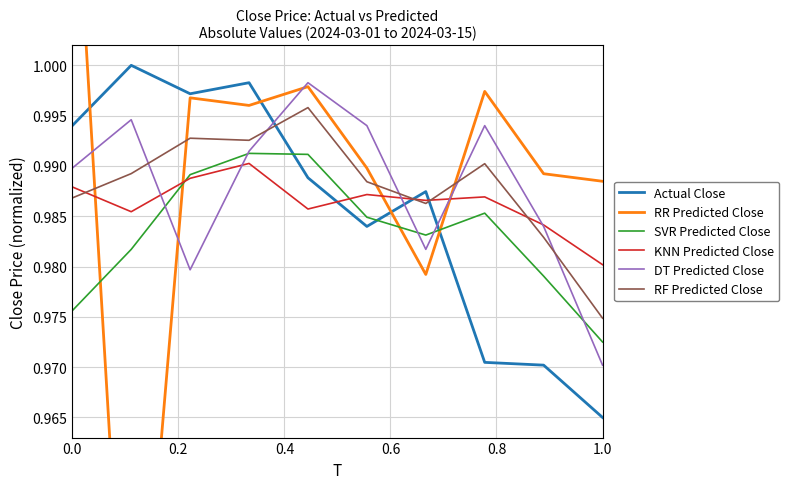

Which series has the largest range (max minus min)?

RR Predicted Close